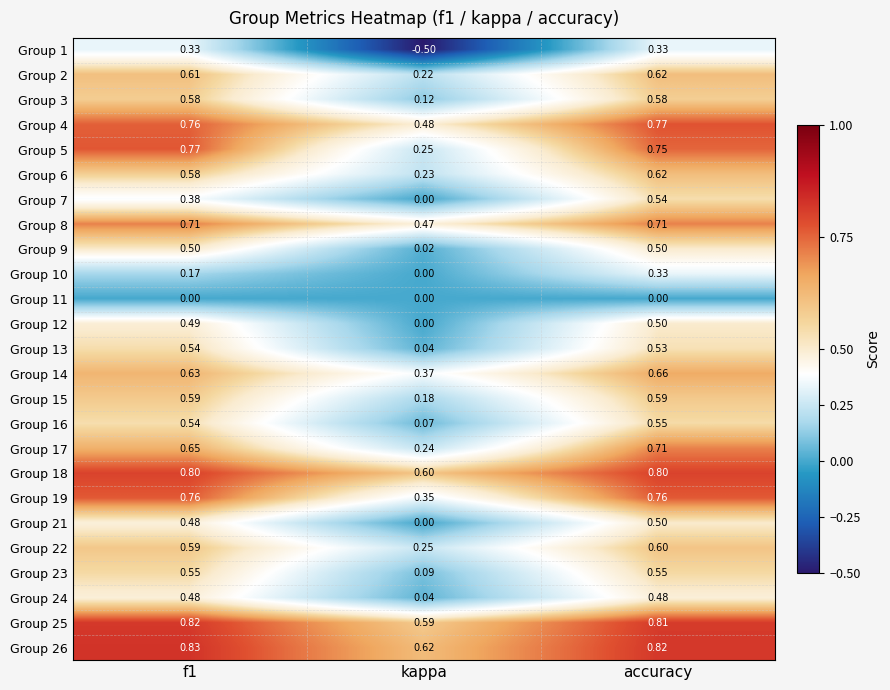

Is the value of Group 7 at f1 greater than the value of Group 11 at f1?

Yes